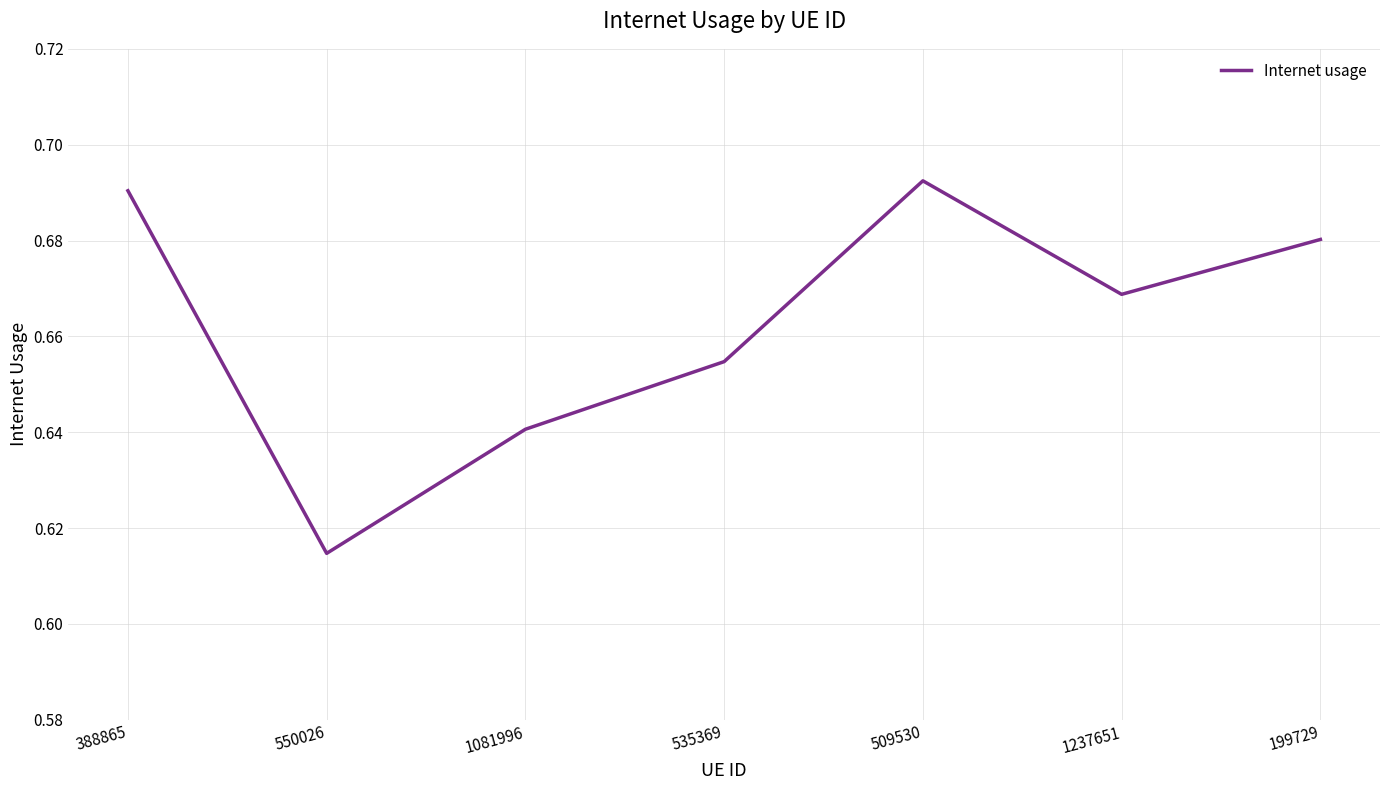

Is this an area chart (filled region under the line)?

No